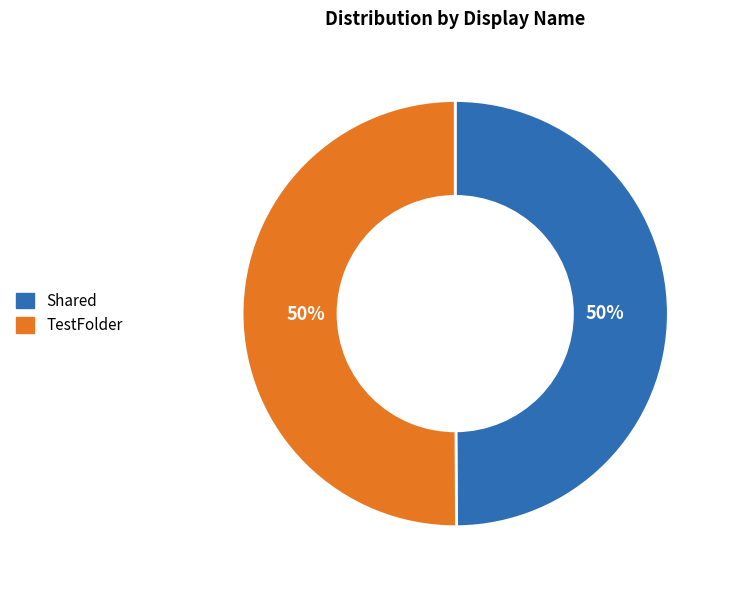

What is the ratio of the value at TestFolder to the value at Shared?

1.0